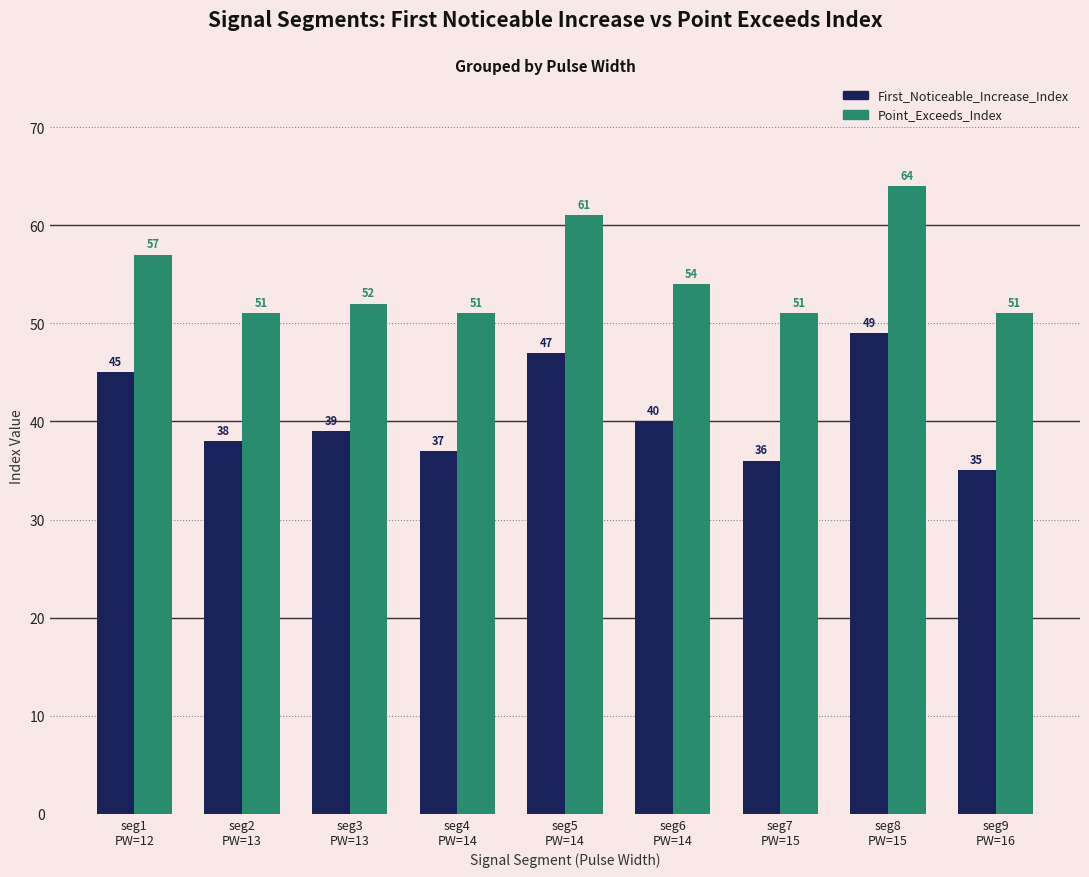

List the series in order of their overall mean, lowest first.

First_Noticeable_Increase_Index, Point_Exceeds_Index